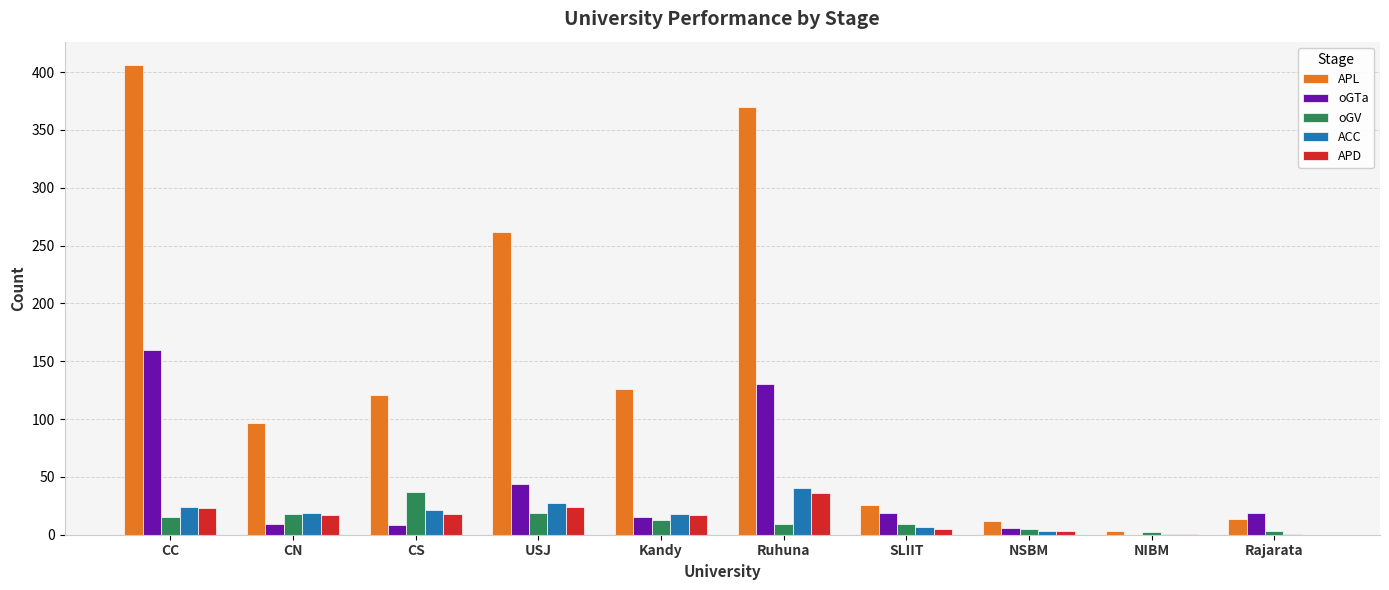

Is the value of APL at CN greater than the value of APD at NSBM?

Yes